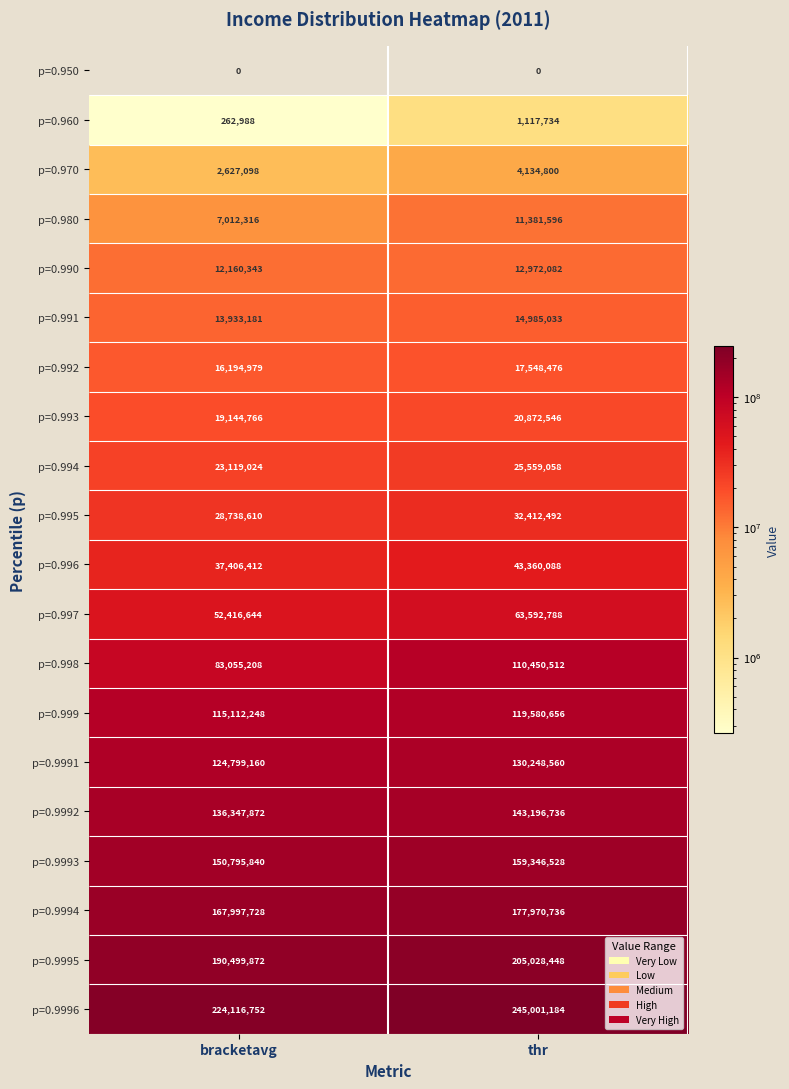

What is the sum of the p=0.997 values at bracketavg and thr?

116009432.0